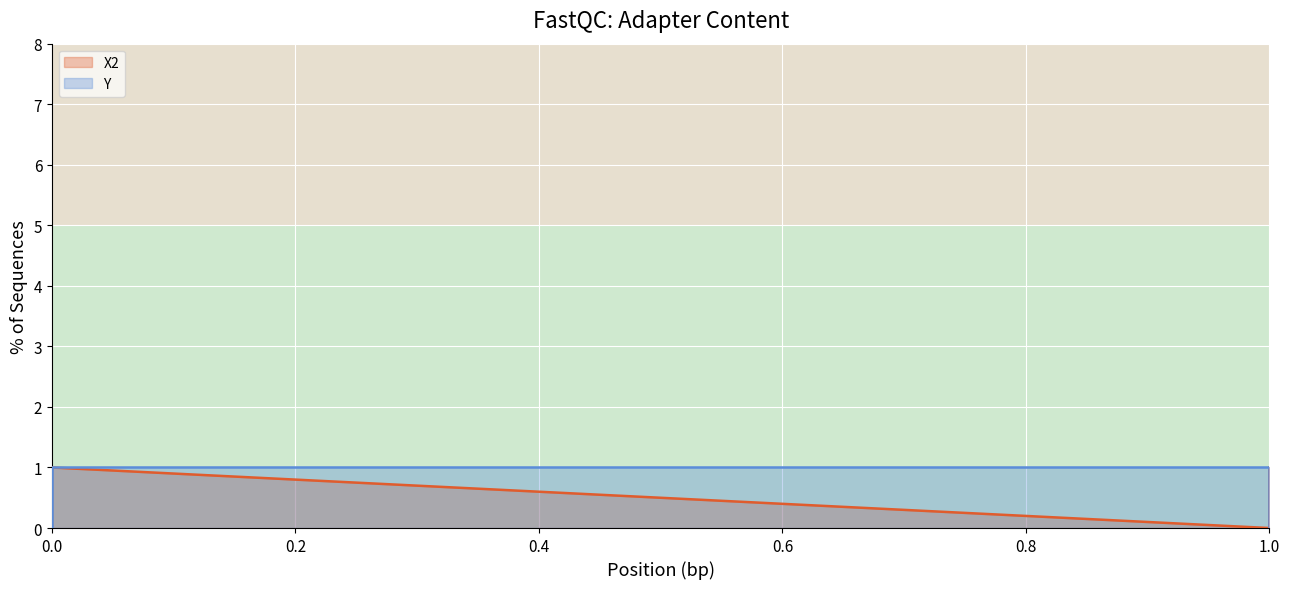

How many positive values does the Y series have?

2